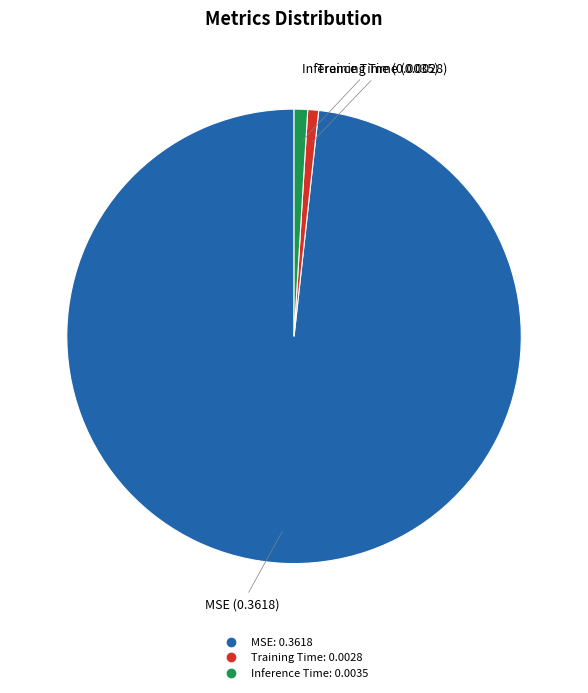

Is the sum of Inference Time and Training Time greater than half?

No